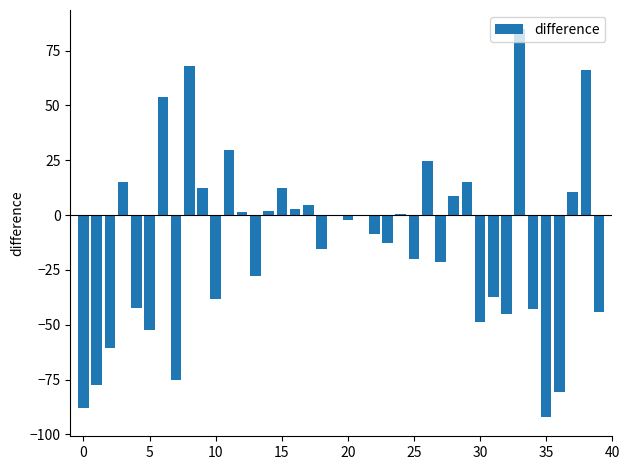

What is the maximum value shown in the chart?

84.6